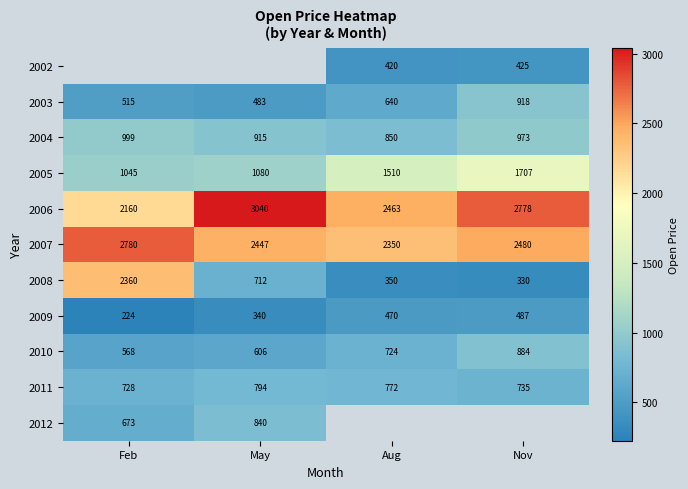

Which has a higher value, May or Nov?

Nov